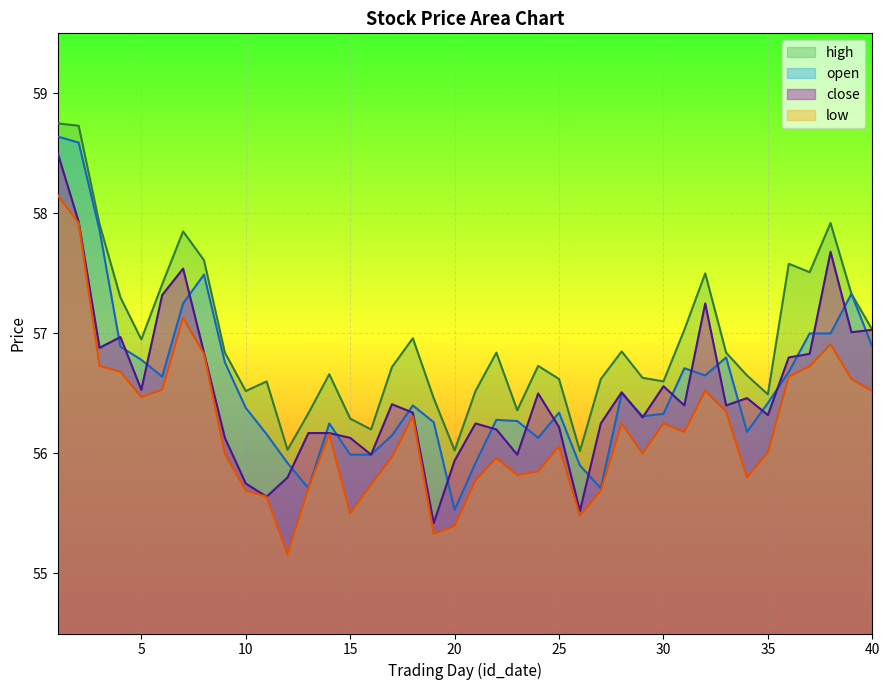

In open, how many points are higher than both neighbors (excluding endpoints)?

9